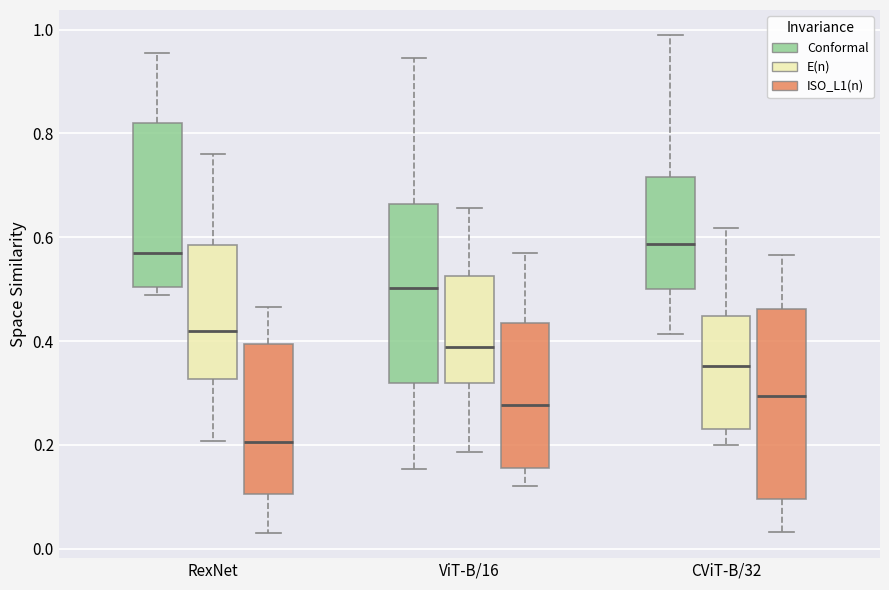

Which box is the tallest, from its lower edge to its upper edge?

CViT-B/32 (ISO_L1(n))